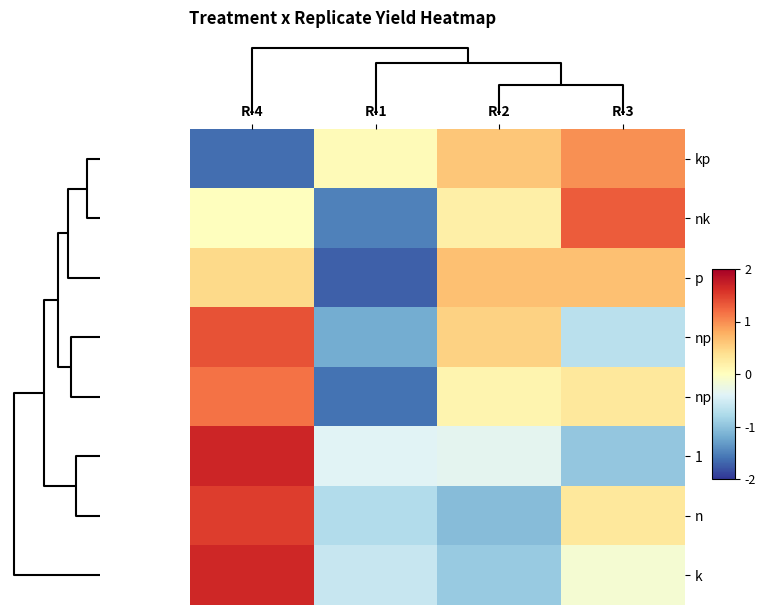

How many series are shown in this chart?

8